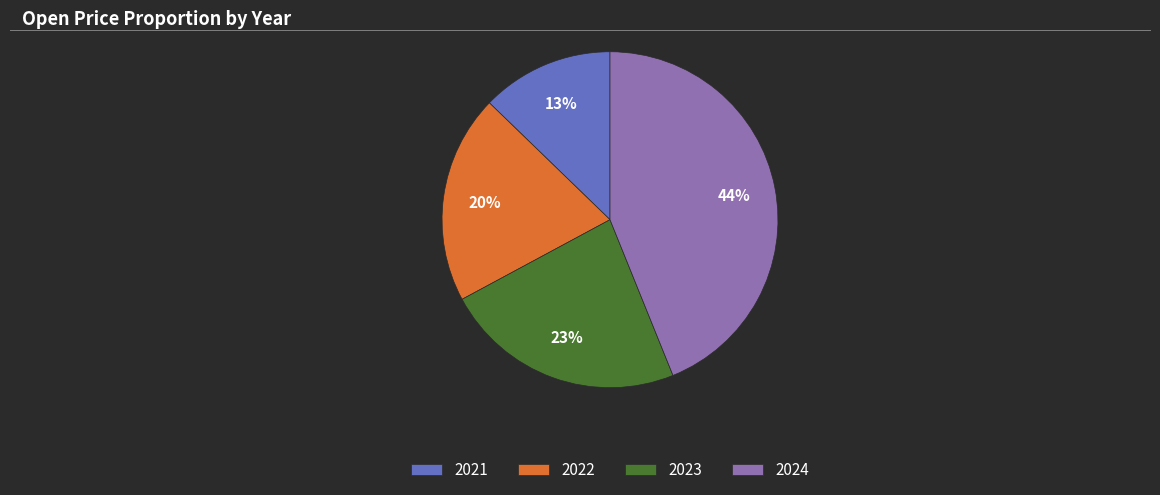

Which slice is the smallest?

2021